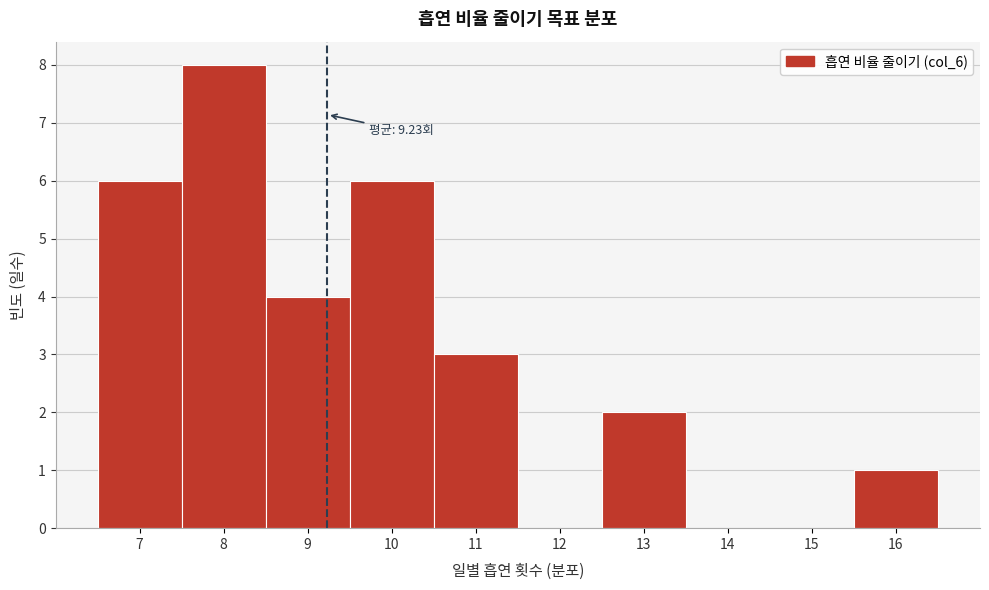

Over which range of the x-axis is the bar tallest?

7.5 to 8.5